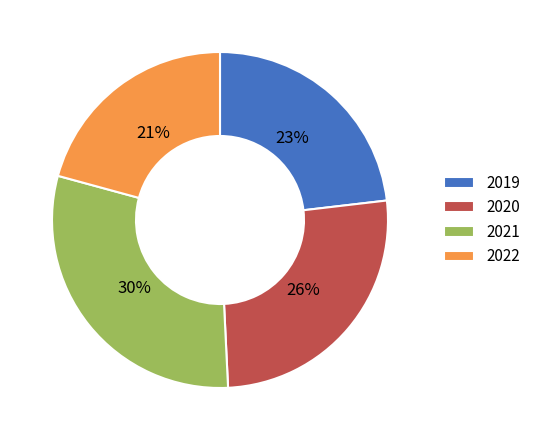

Is 2021 the majority of the pie?

No